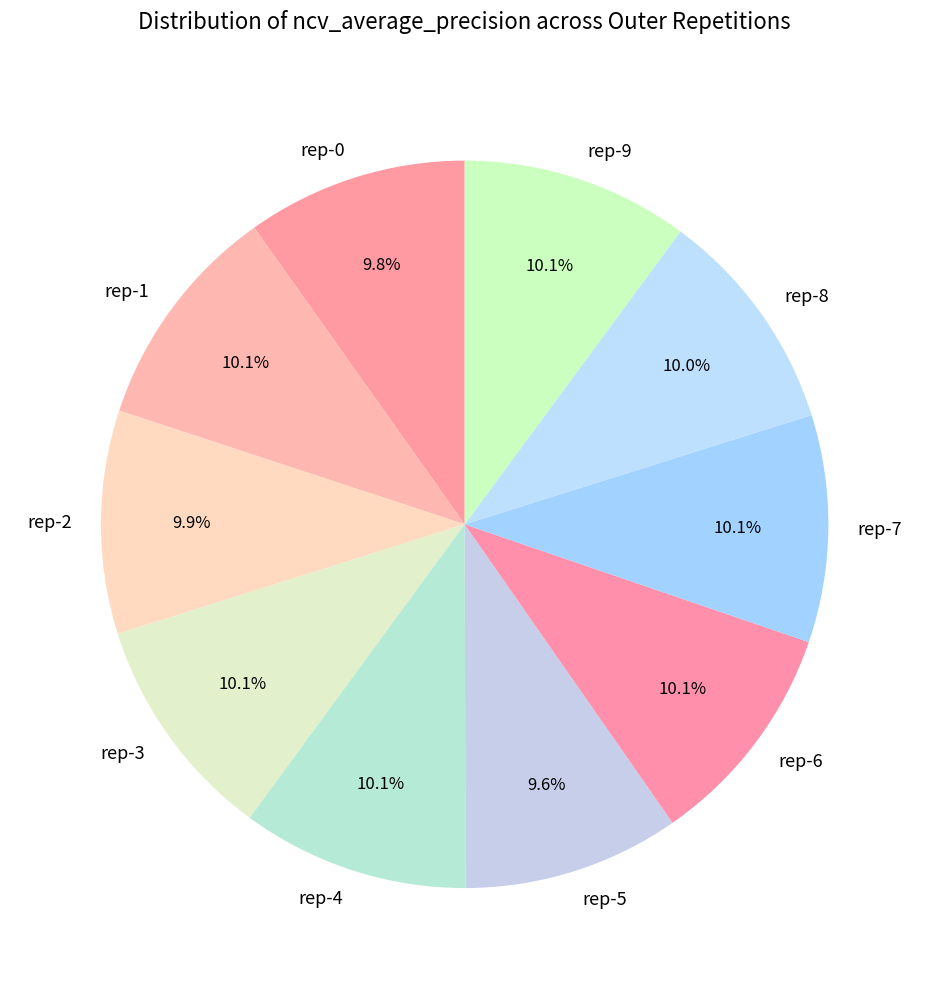

Combined, do rep-8 and rep-4 account for over 50%?

No